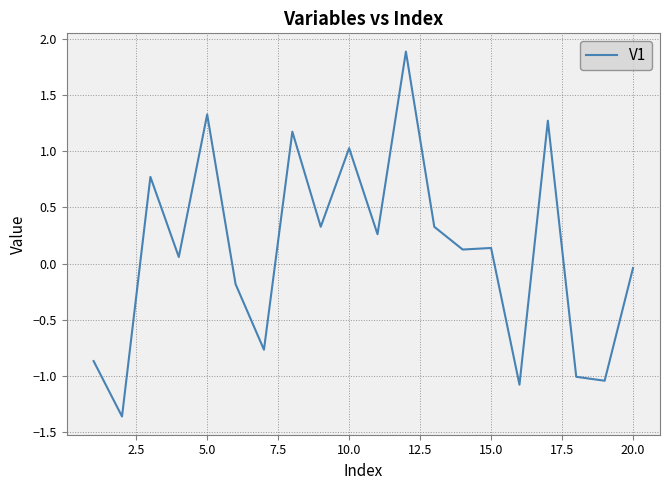

How many lines are shown in the chart?

1